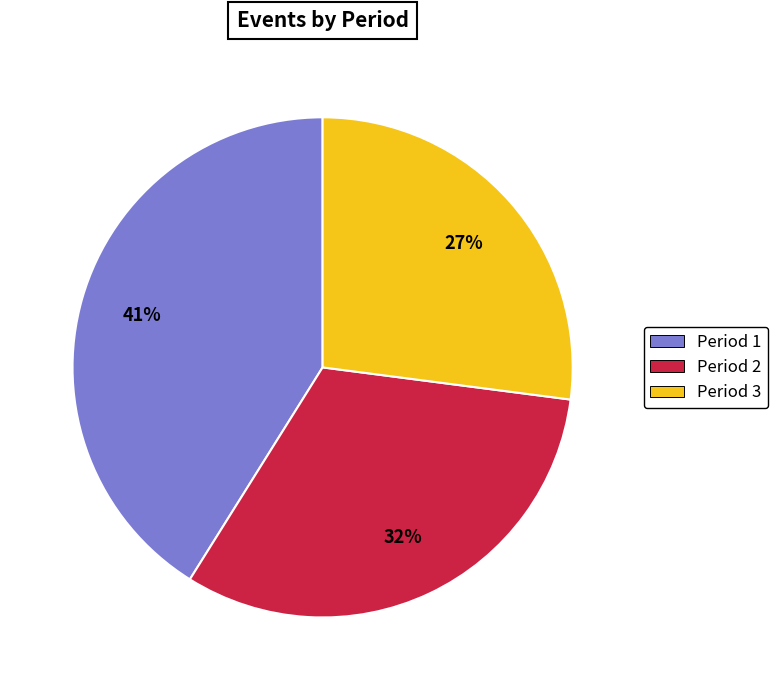

What percentage is the Period 1 slice, to the nearest percent?

41%